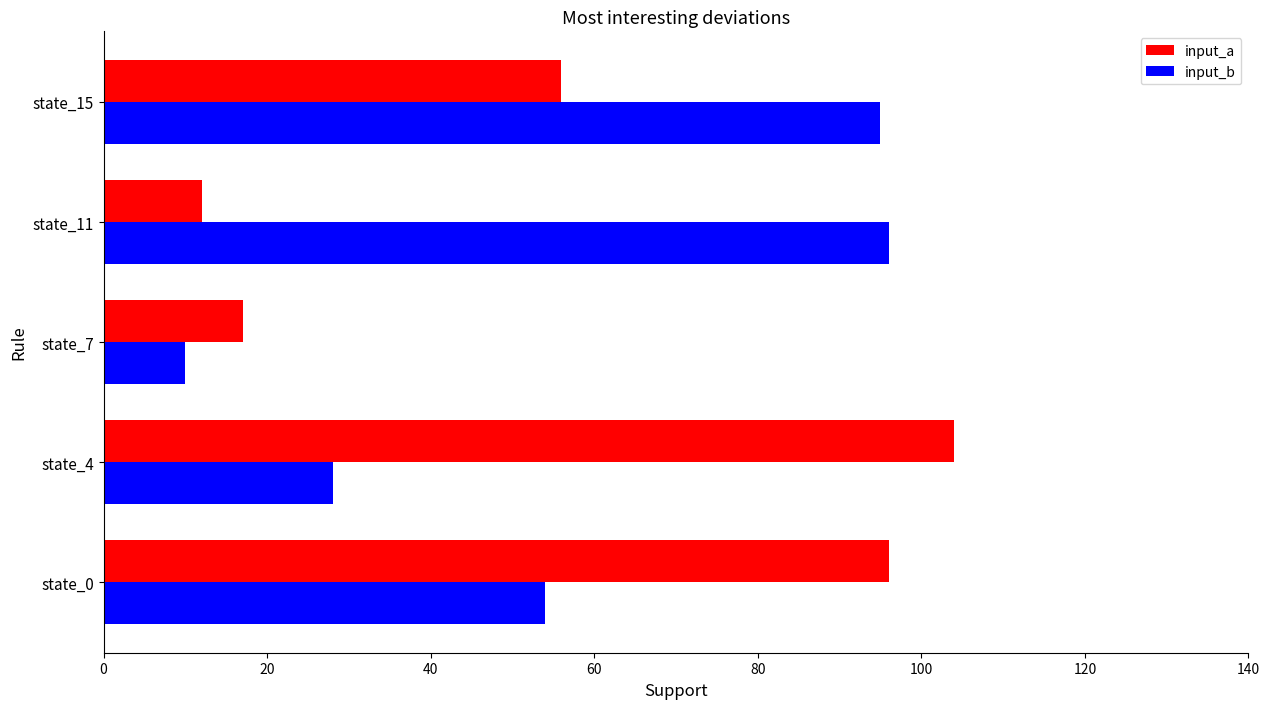

What is the difference between the maximum and minimum values in the input_b series?

86